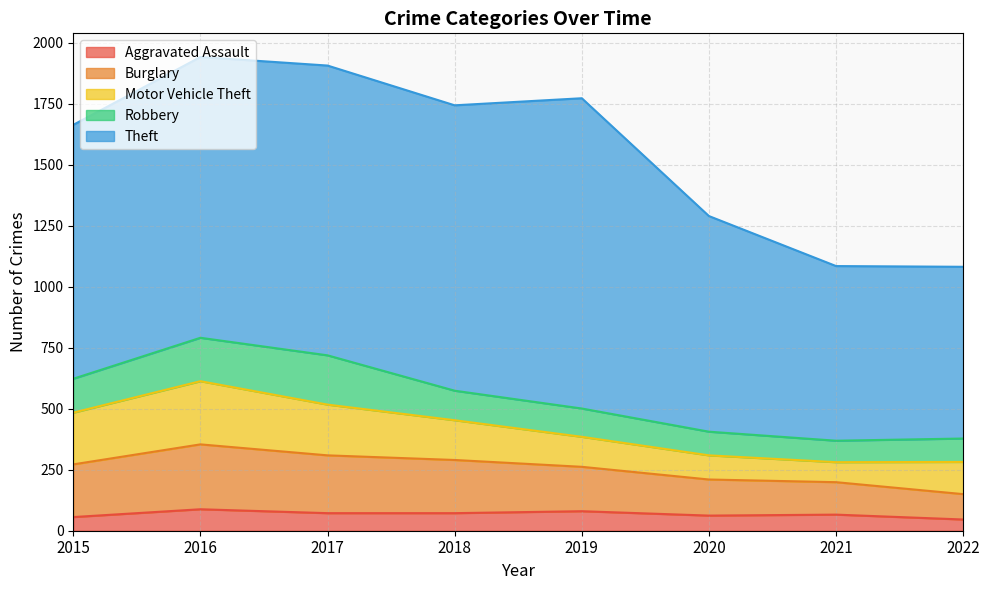

Where is the first local minimum for Motor Vehicle Theft?

2021